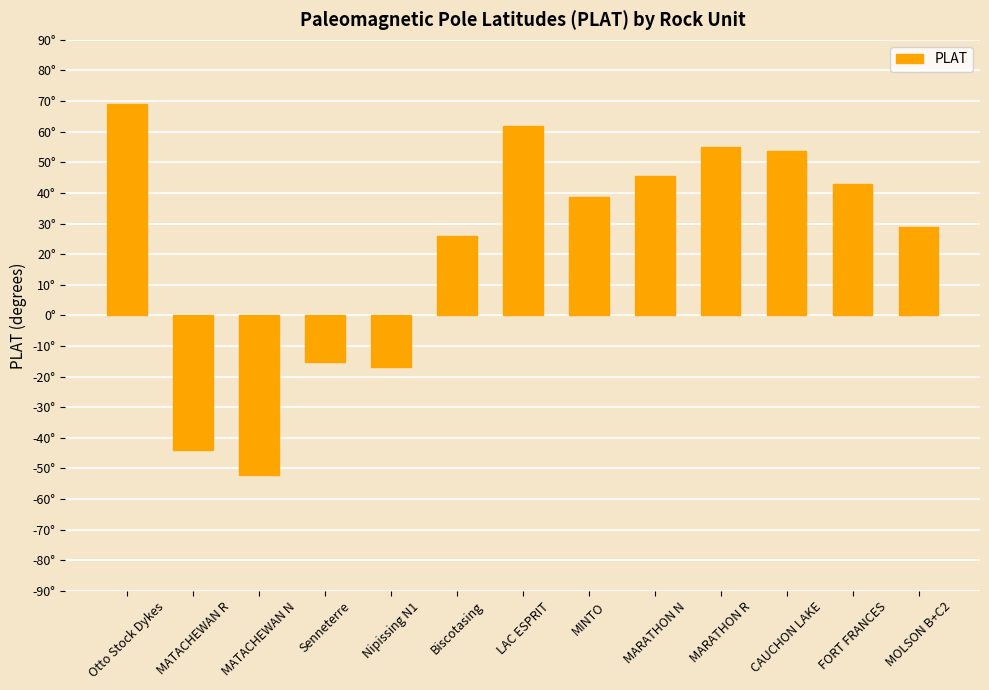

What is the greatest value displayed?

69.0